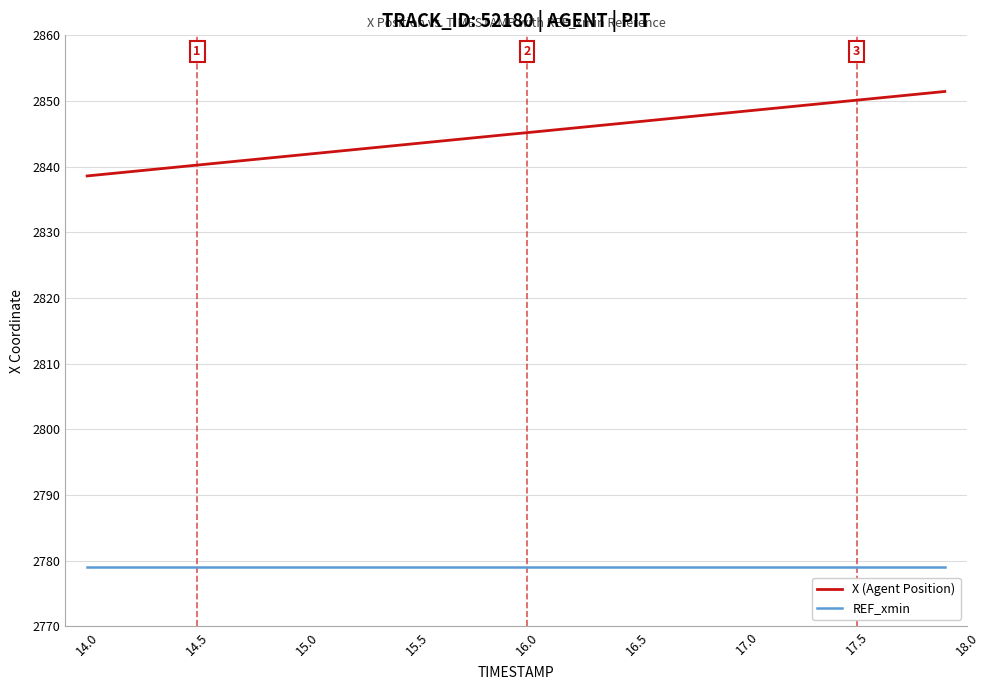

True or false: REF_xmin and X (Agent Position) cross at least once.

False